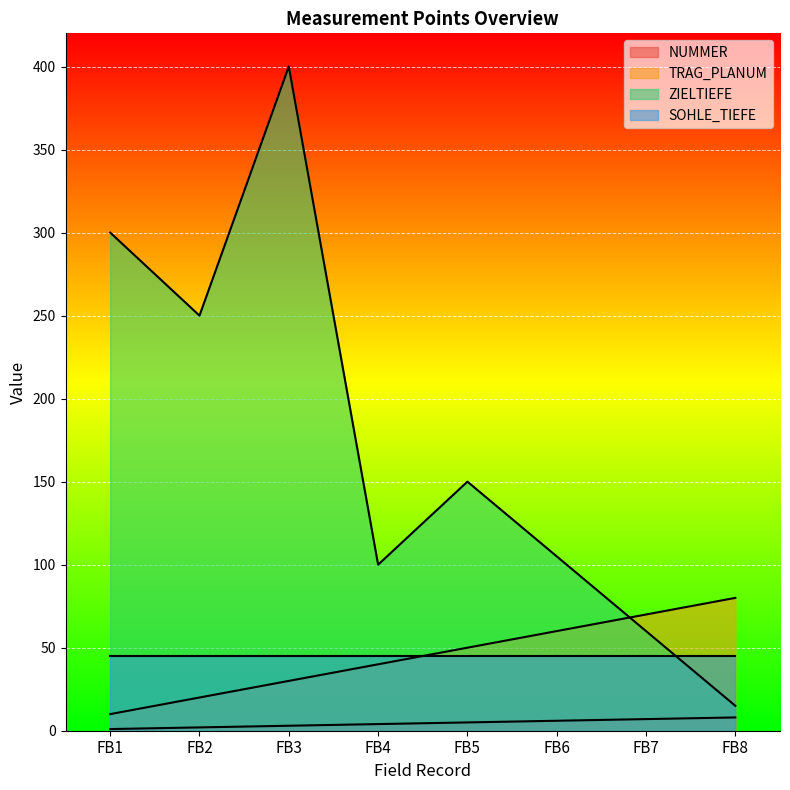

What is the maximum value shown in the chart?

400